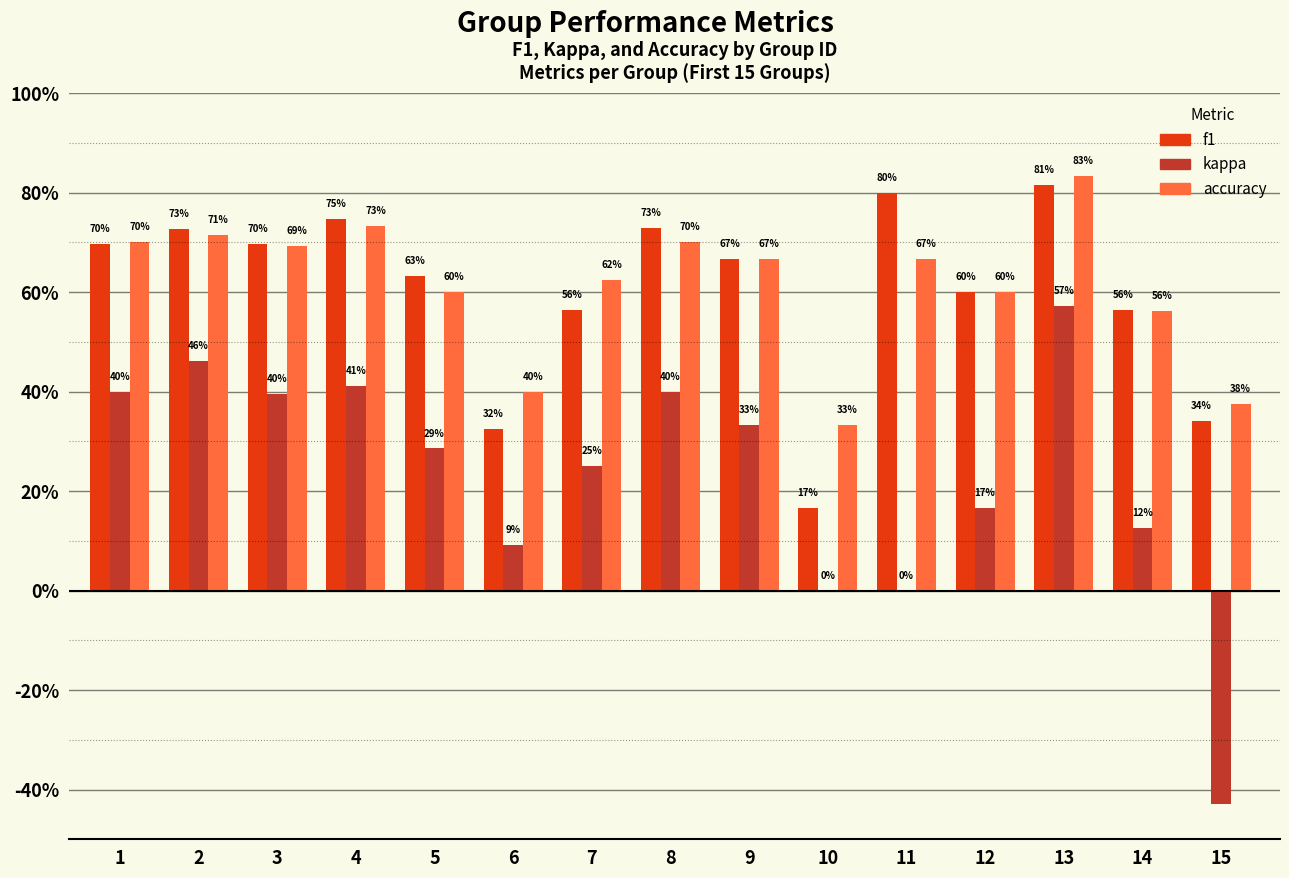

Which series has the largest total across all categories?

accuracy